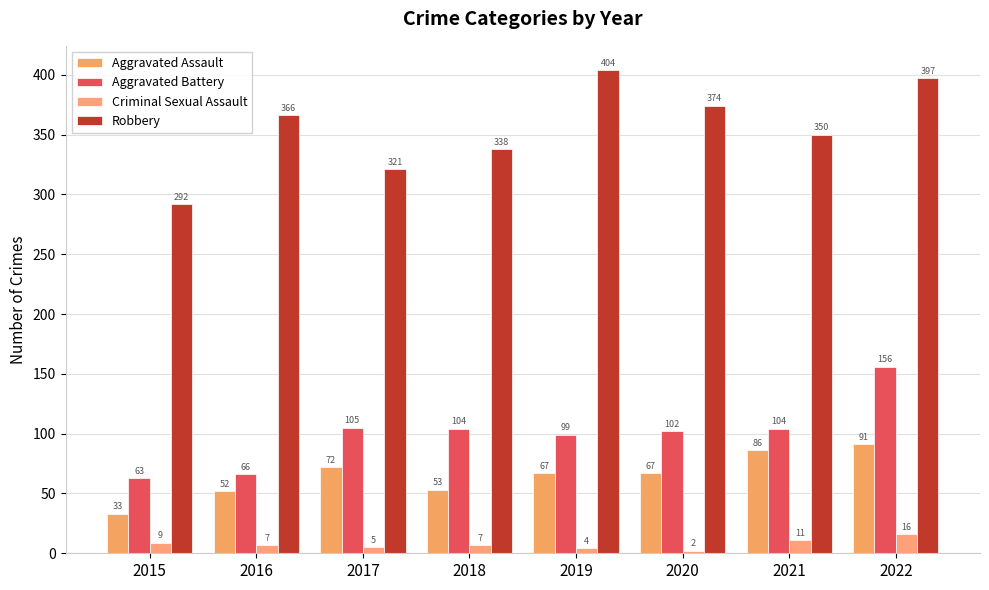

How many data points in Aggravated Assault are less than 67?

3